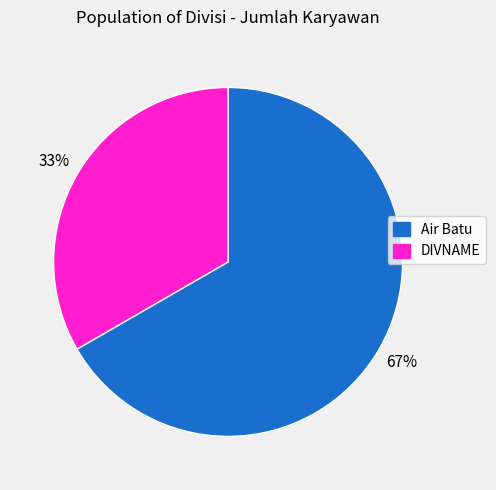

What is the largest slice in the pie chart?

Air Batu